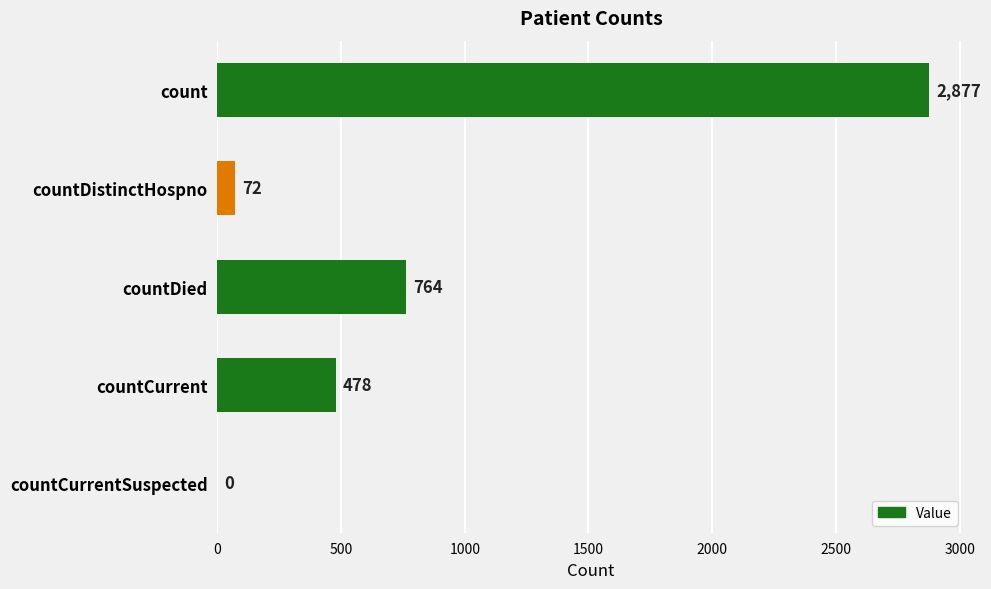

Are the bars horizontal?

Yes